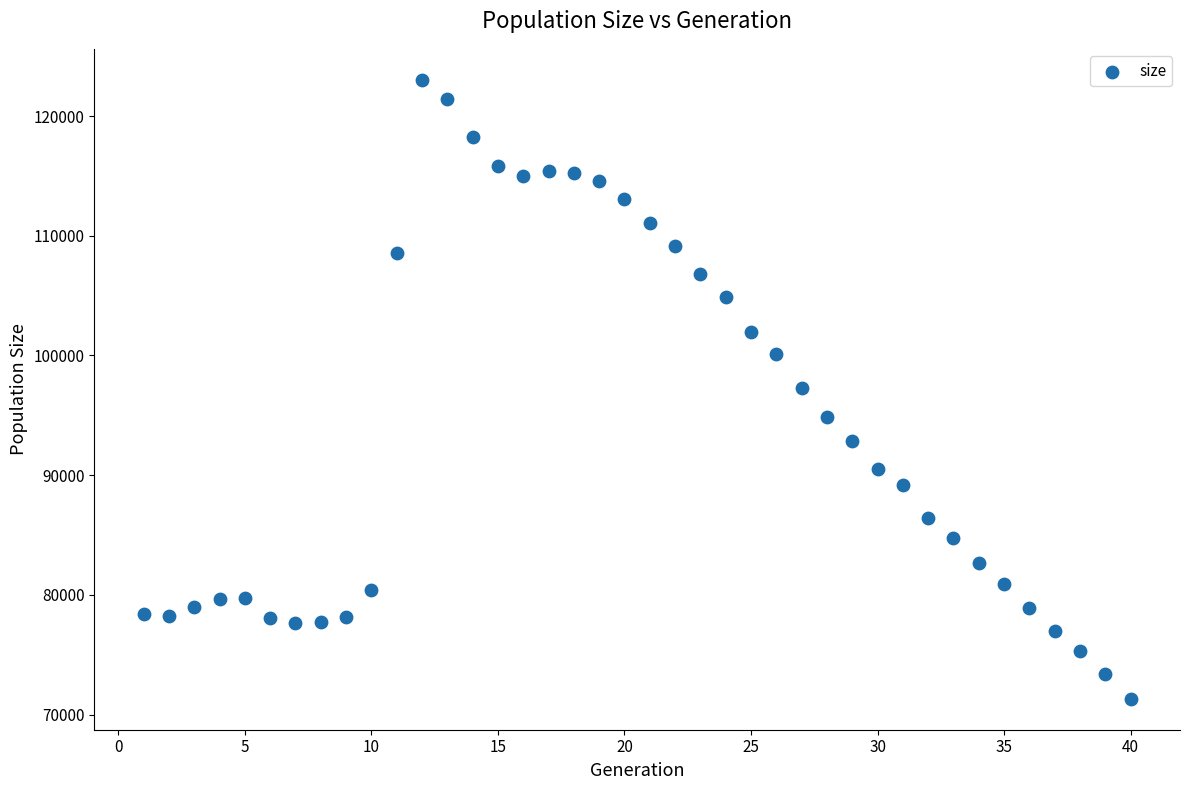

What is the range of X values (max minus min)?

39